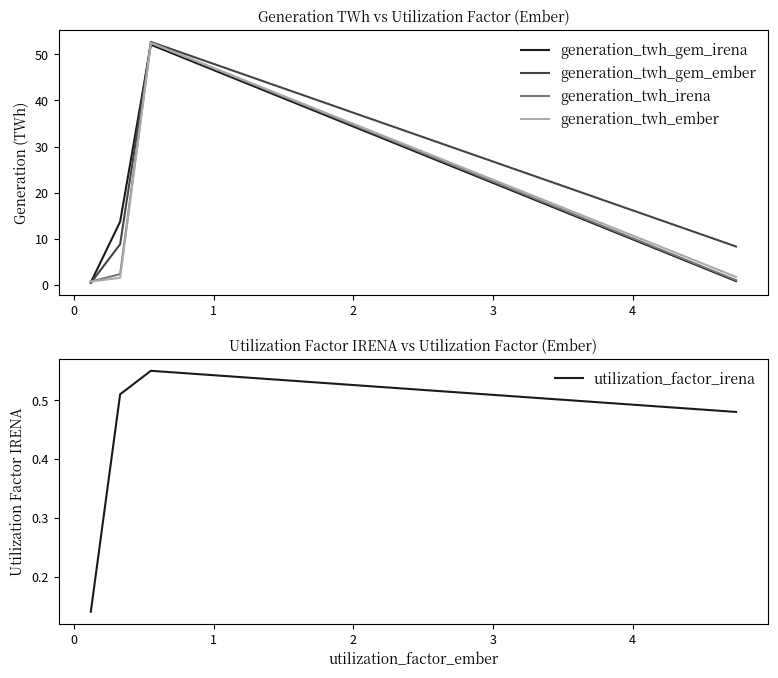

In utilization_factor_irena, how many points are higher than both neighbors (excluding endpoints)?

1